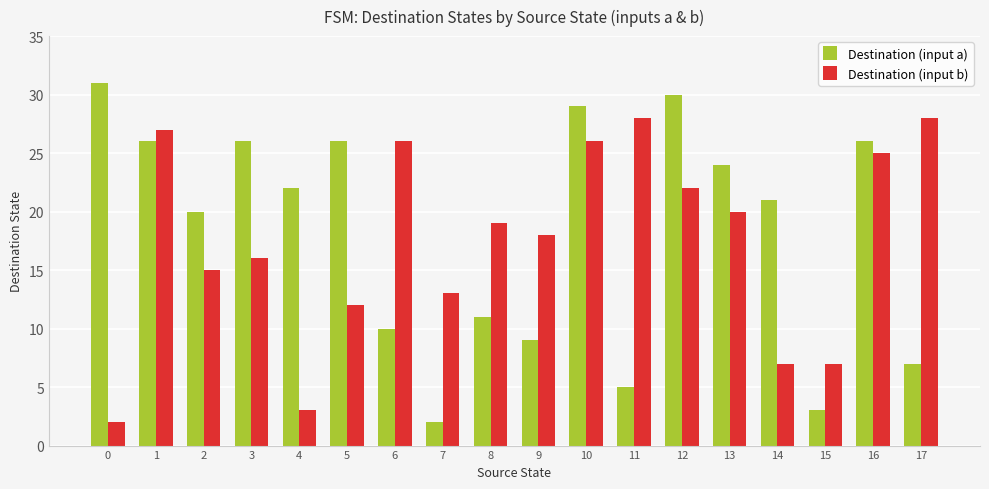

Which series changed the most between 1 and 10?

Destination (input a)